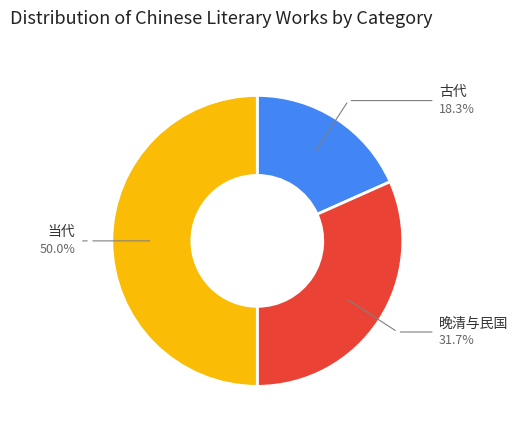

Which category has the biggest portion of the pie?

当代